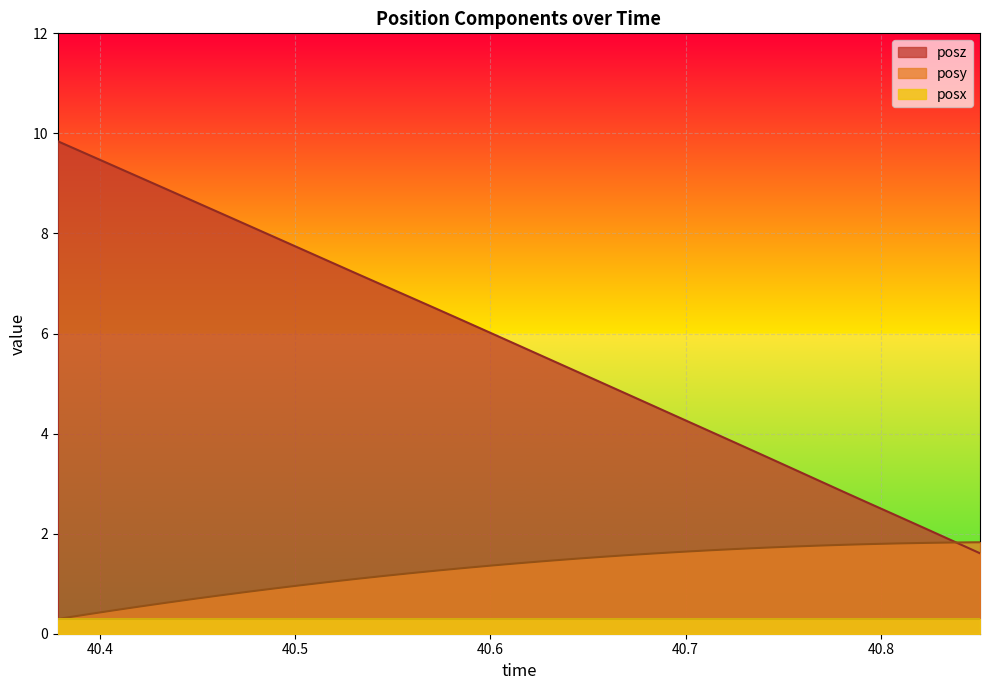

What is the difference between the maximum and second lowest values in the posy series?

1.4